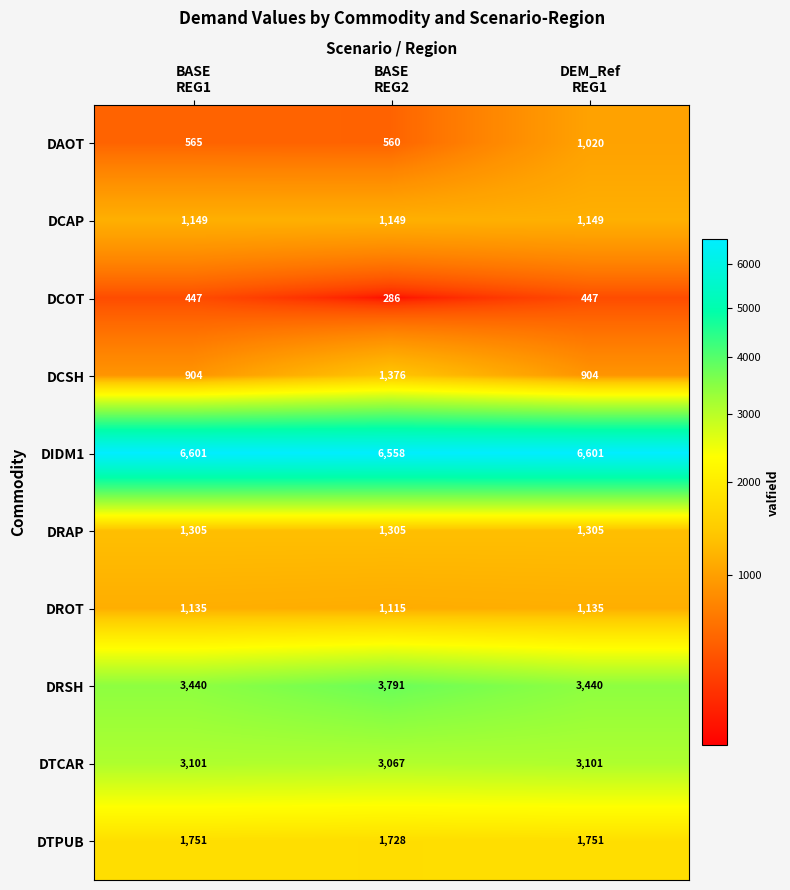

What is the average value of the DRAP series?

1305